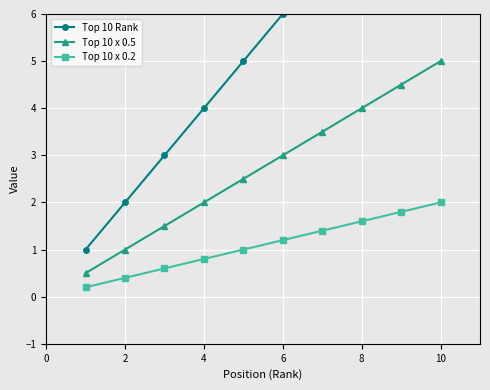

True or false: Top 10 x 0.5 has more than 0 interior local peaks.

False